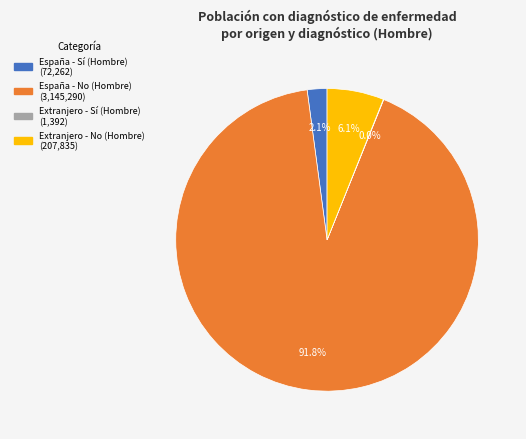

To the nearest percent, what is the difference between the largest and smallest slice percentages?

92%